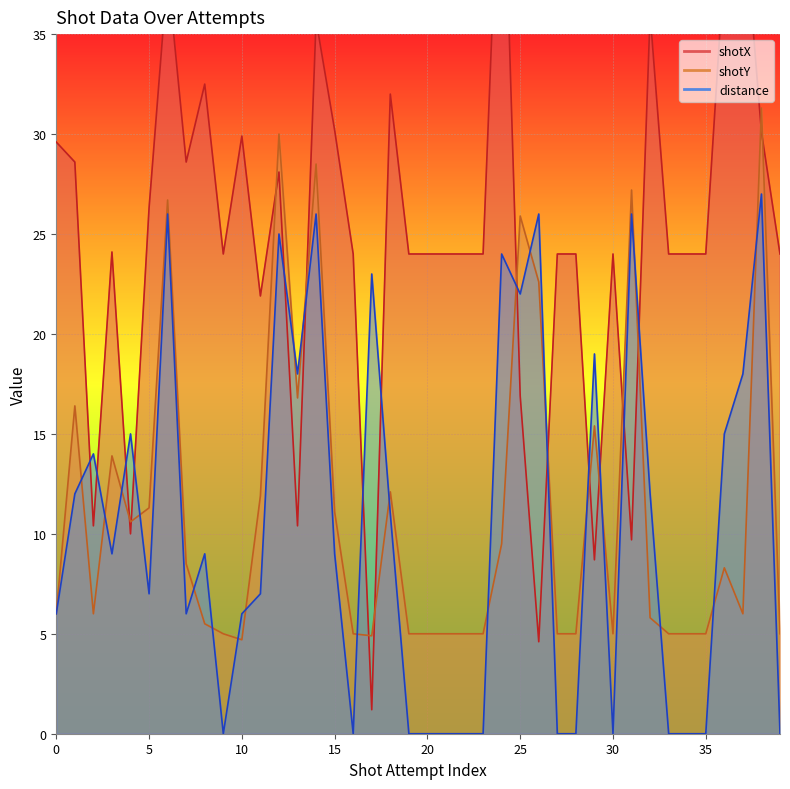

What is the difference between the distance values at 13 and 22?

18.0